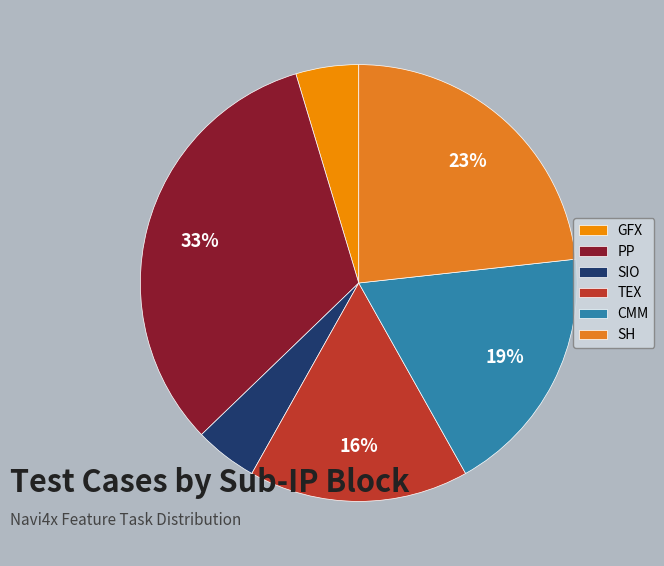

Rank the categories by value from lowest to highest.

GFX, SIO, TEX, CMM, SH, PP